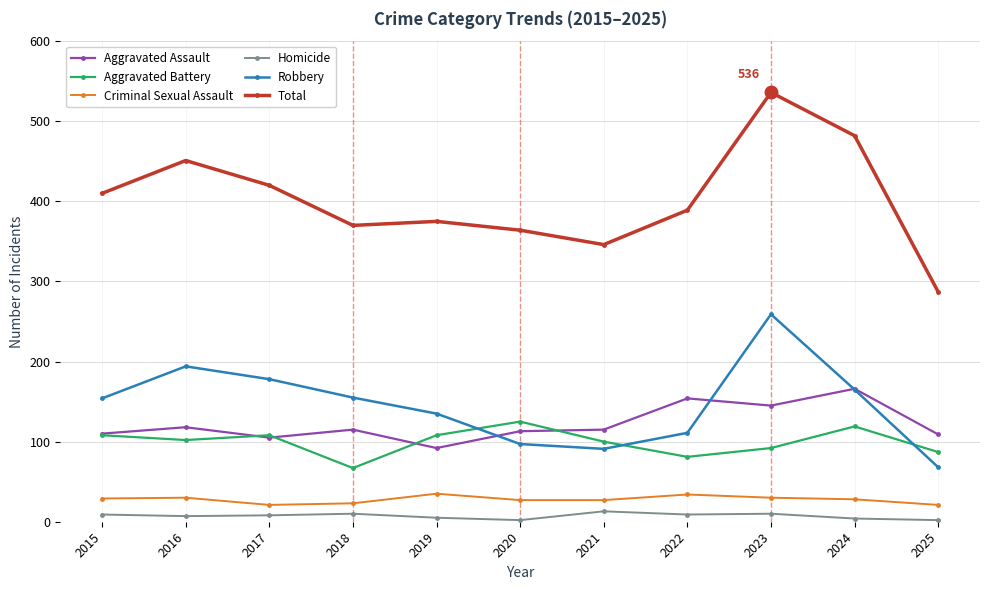

Is it true that Aggravated Assault equals 115 at 2021?

True